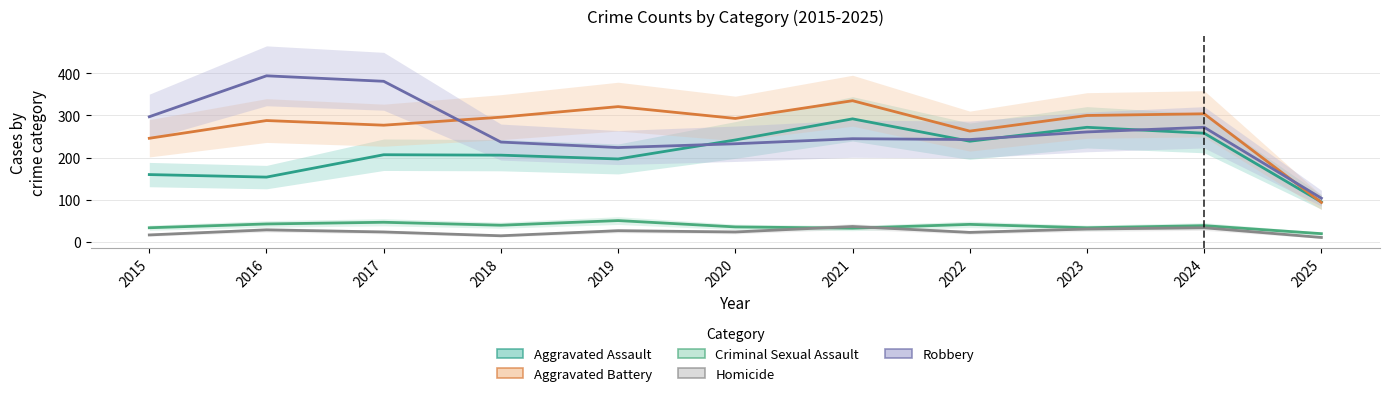

Is it true that Robbery equals 297 at 2015?

True